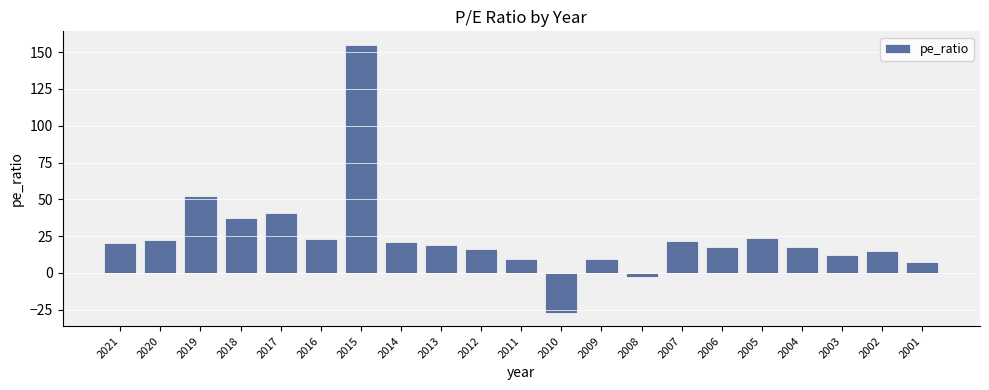

Approximately how many times larger is the value at 2018 compared to 2001?

5.0